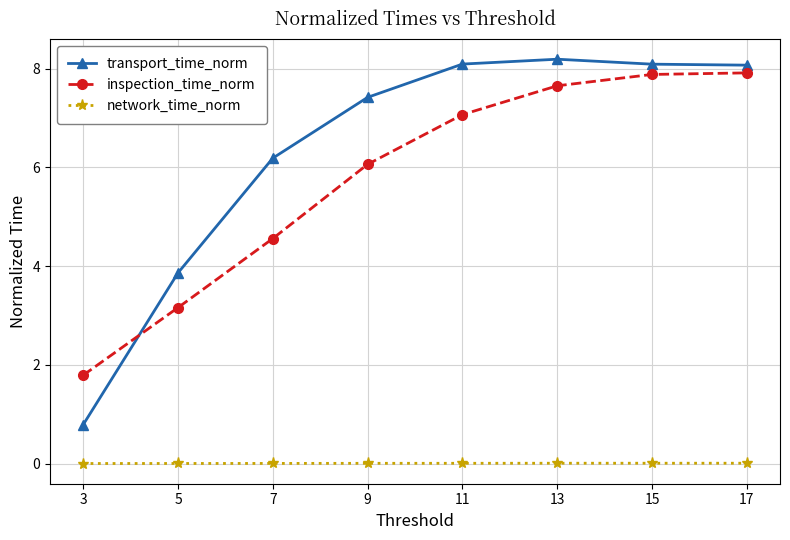

At which label does transport_time_norm reach its peak?

13